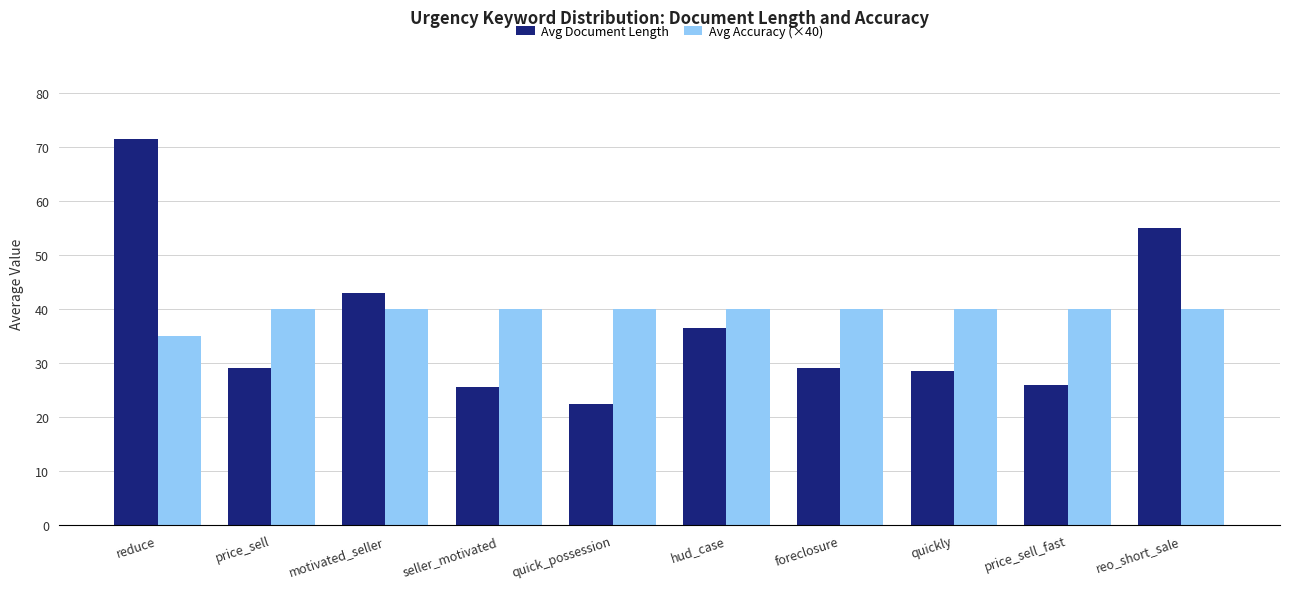

What is the difference between the highest and lowest values at foreclosure?

11.0